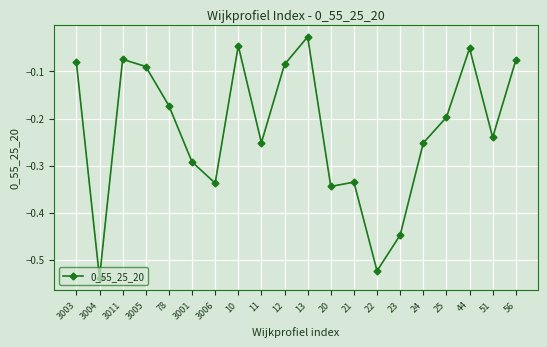

Between 51 and 24, which is larger?

51